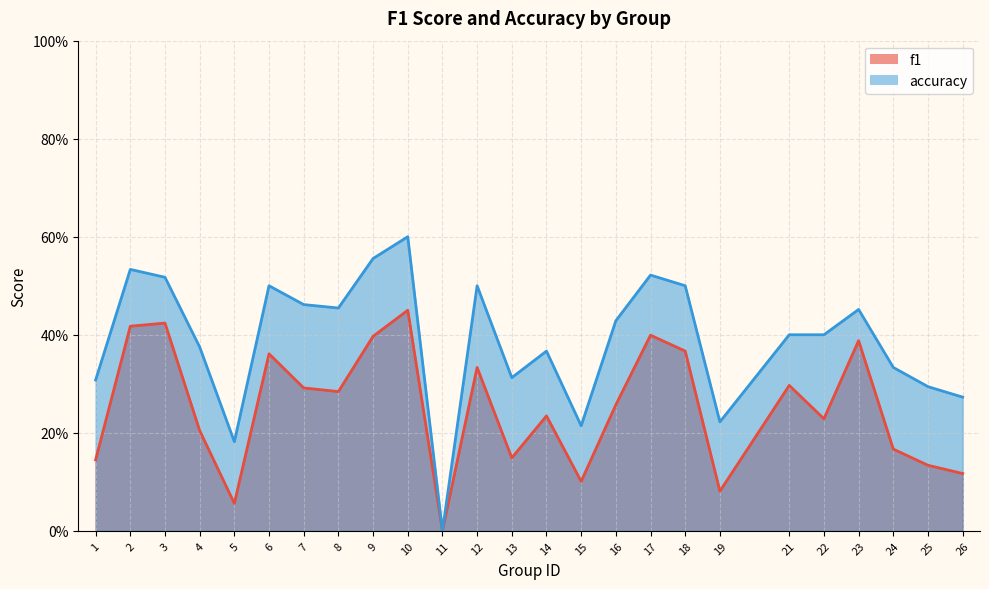

What is the value of the accuracy point at the 22nd from the left?

0.5